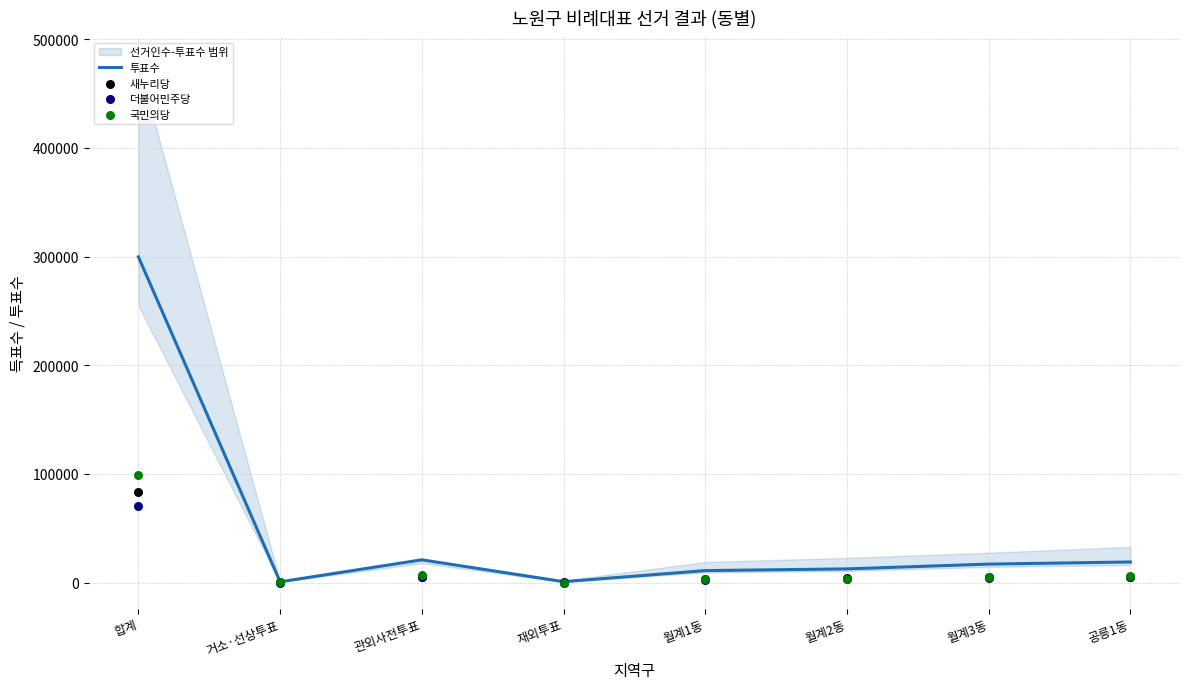

Which series has the largest Y range (max minus min)?

투표수